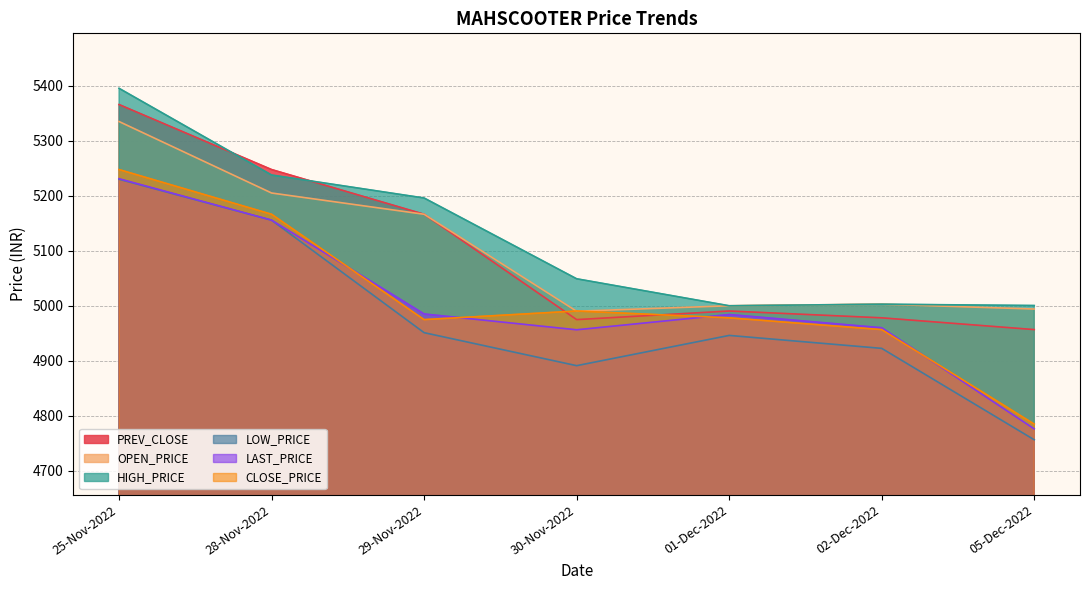

After their last crossing, which series has the higher values: CLOSE_PRICE or PREV_CLOSE?

PREV_CLOSE